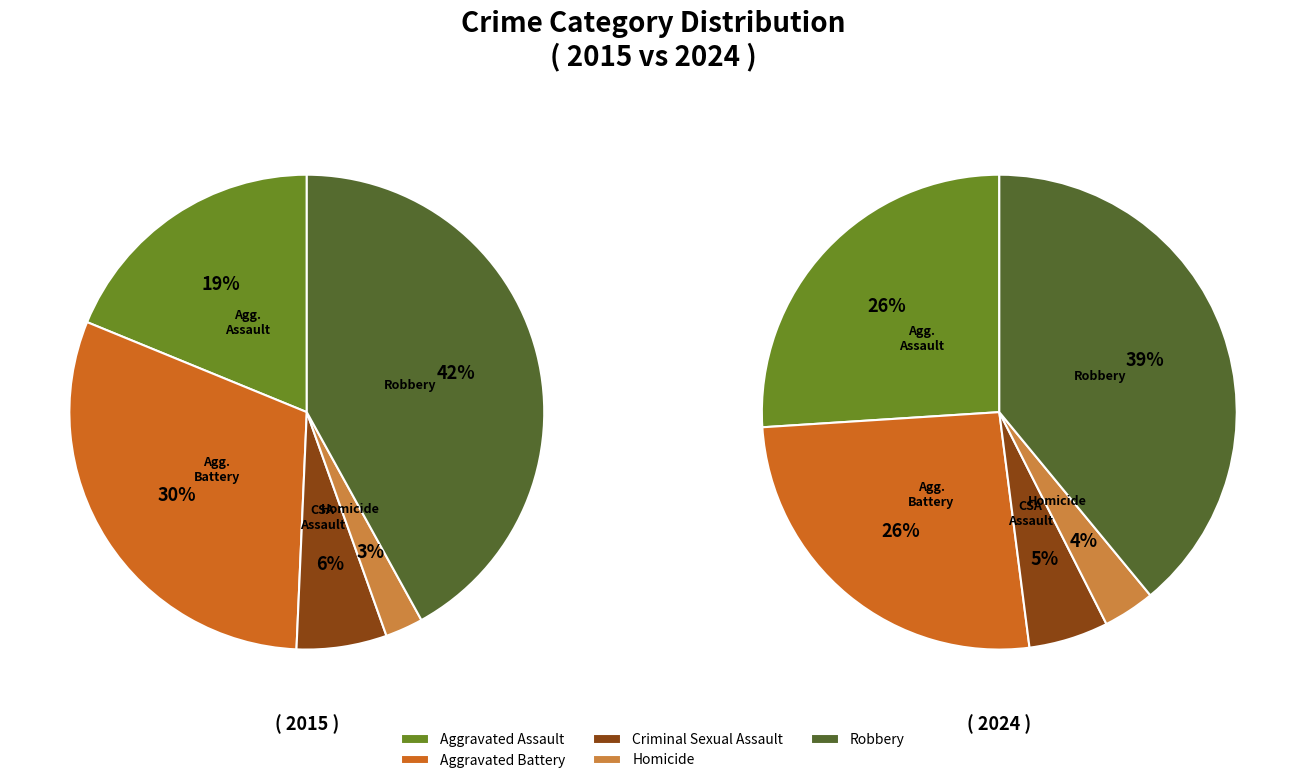

What percentage is NOT represented by 3?

97.4%